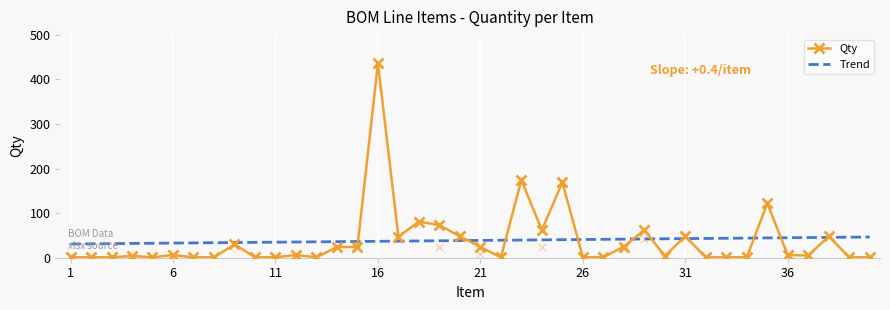

Which series has the largest total across all categories?

Qty